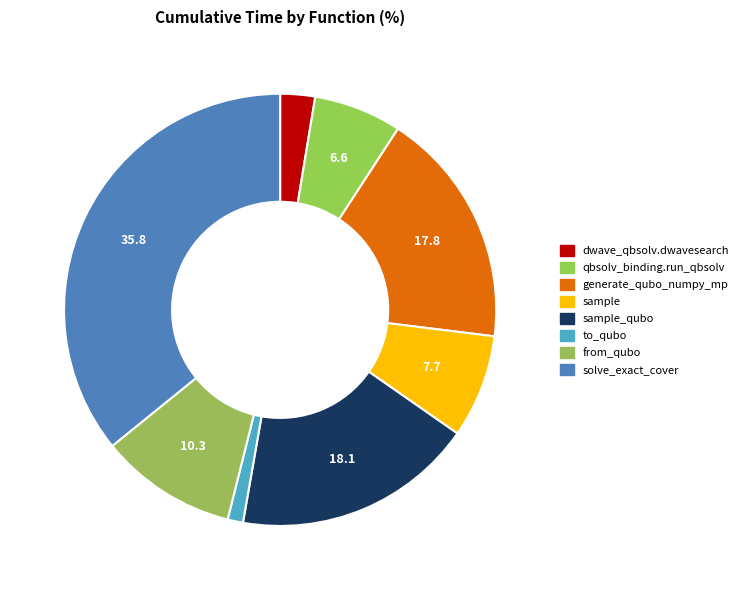

How many slices are in this pie chart?

8